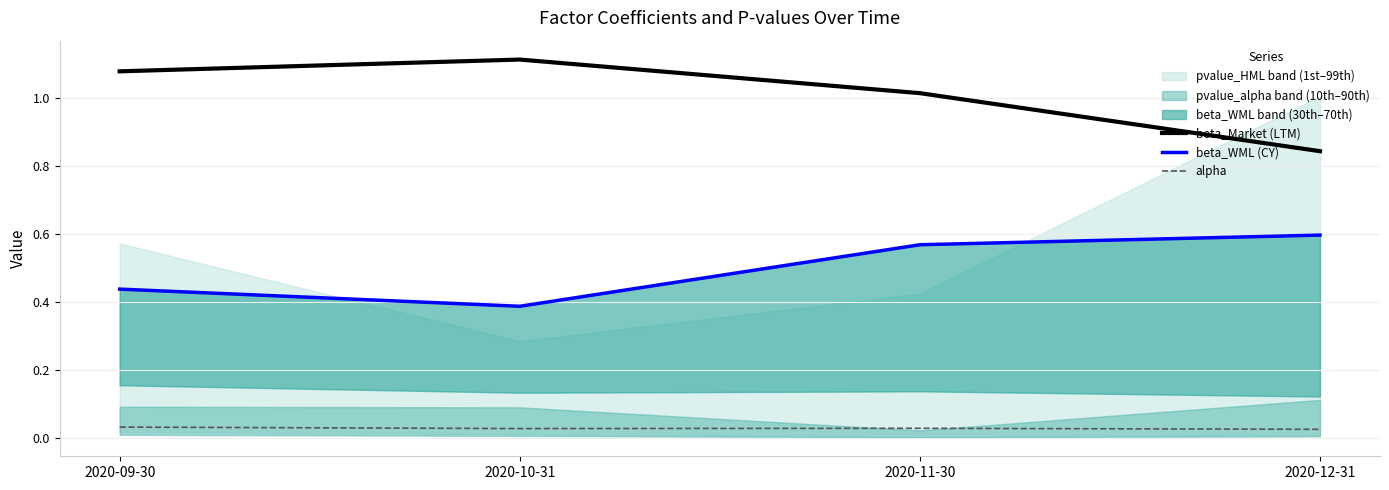

True or false: alpha has more than 0 points higher than both neighbors.

True